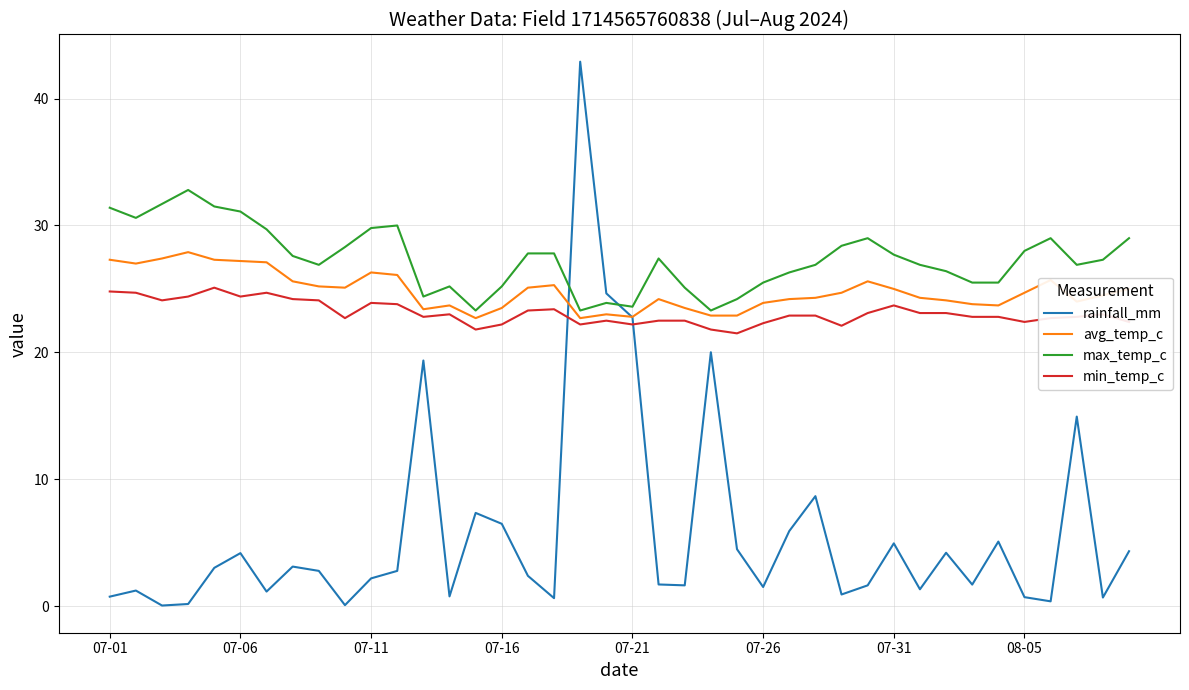

In rainfall_mm, how many points are higher than both neighbors (excluding endpoints)?

12